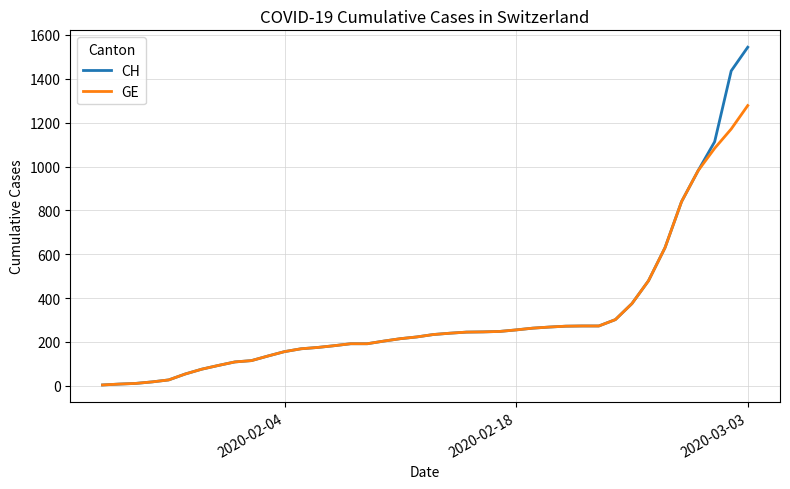

Rank the series by their maximum value, from lowest to highest.

GE, CH